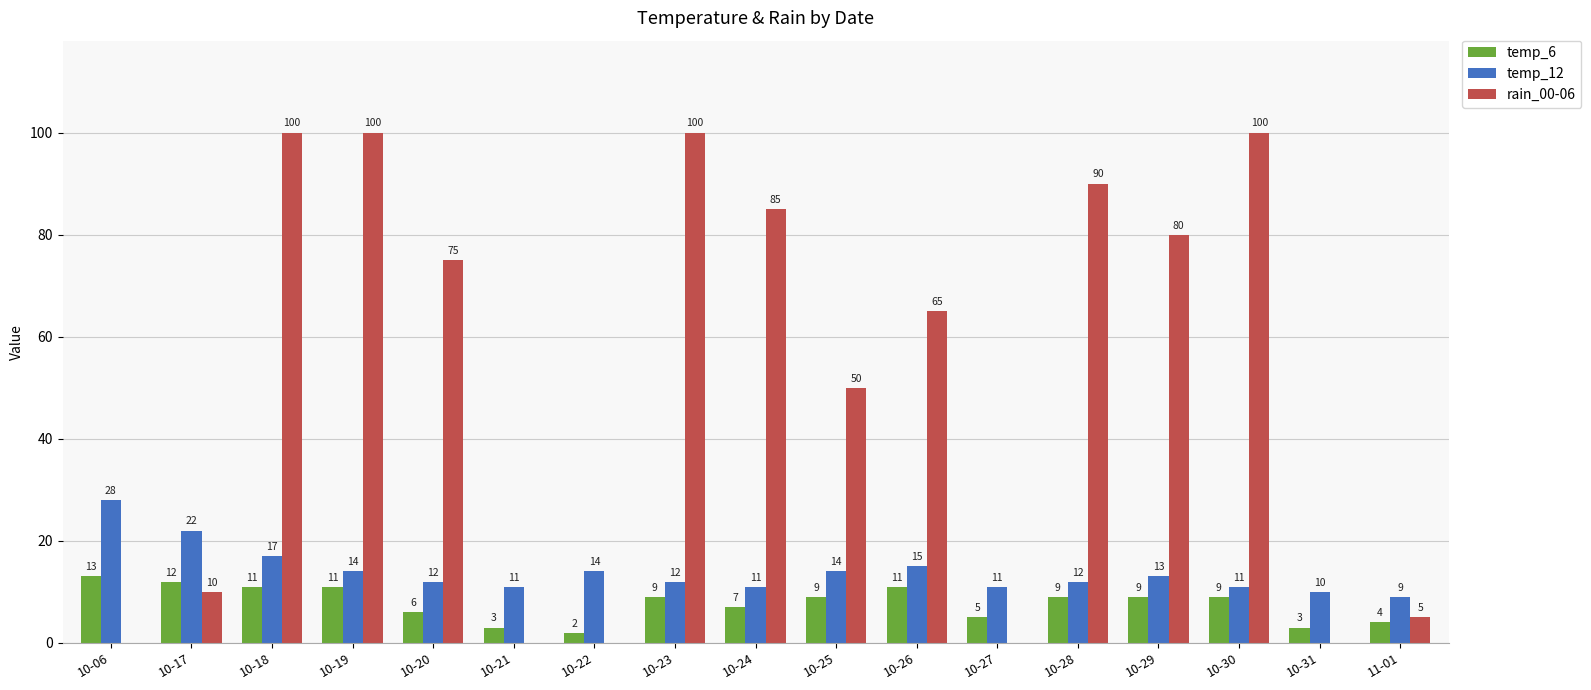

Reading right to left, list all the values displayed in this chart.

temp_6: 4	3	9	9	9	5	11	9	7	9	2	3	6	11	11	12	13
temp_12: 9	10	11	13	12	11	15	14	11	12	14	11	12	14	17	22	28
rain_00-06: 5	0	100	80	90	0	65	50	85	100	0	0	75	100	100	10	0